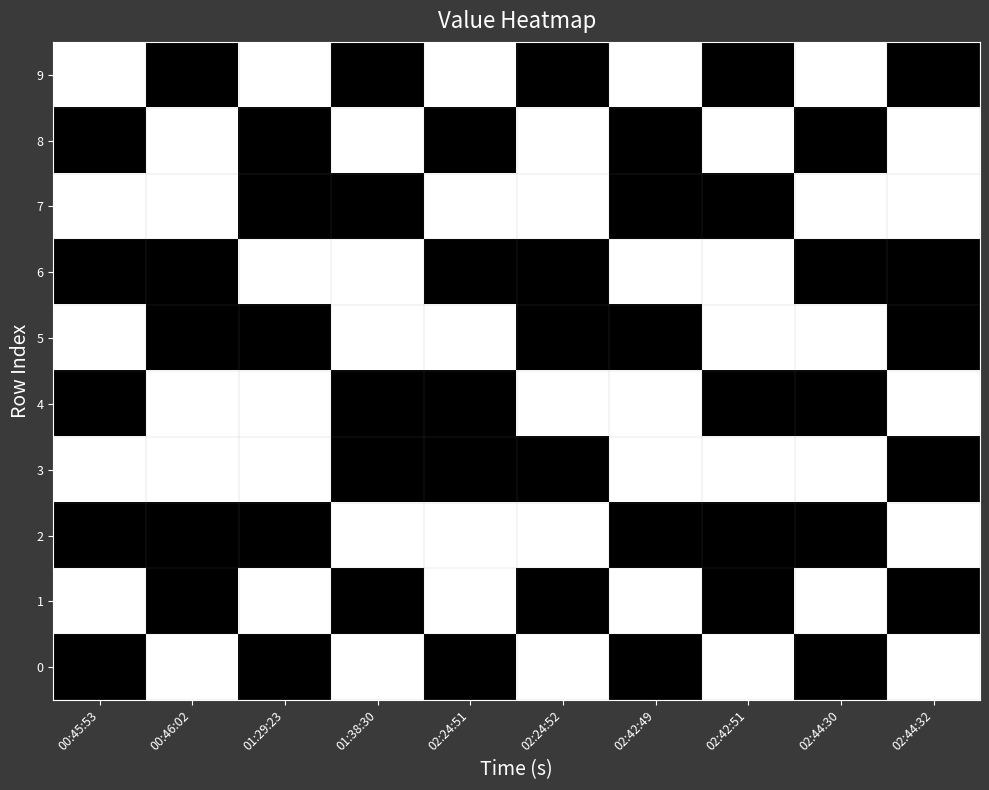

Which series has the widest spread of values?

9